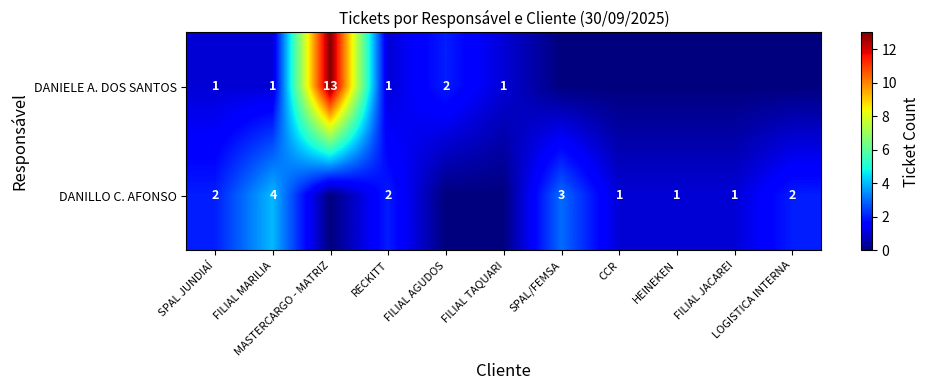

The value of DANIELE A. DOS SANTOS at FILIAL AGUDOS is 2. True or false?

True